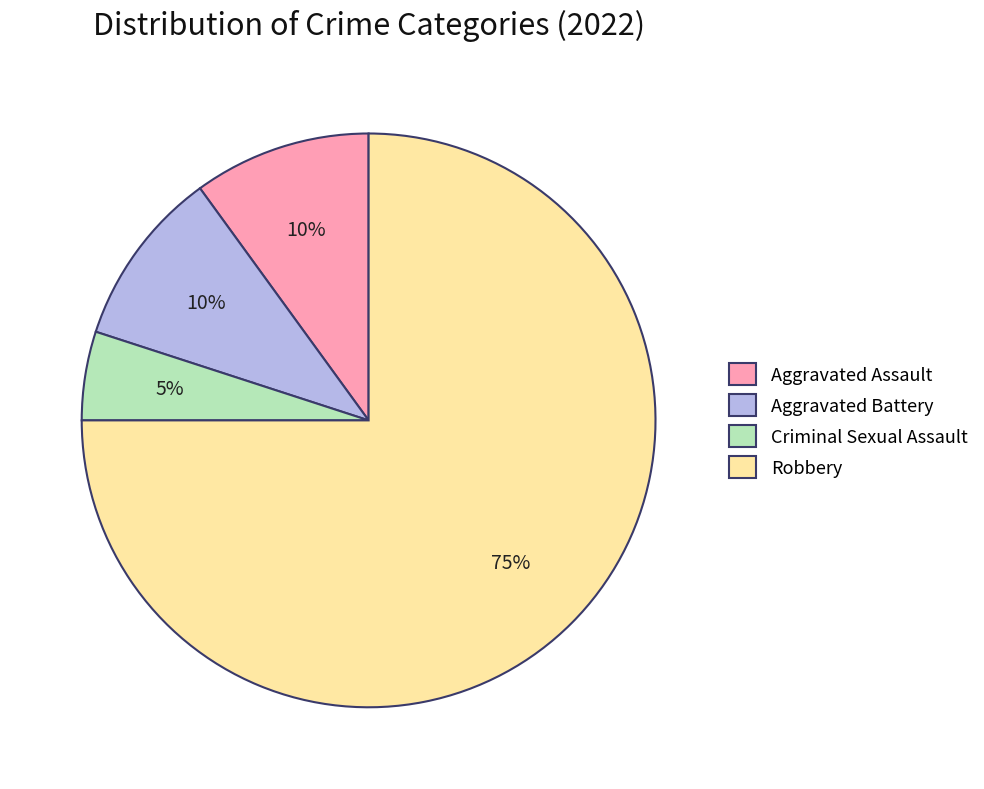

What is the ratio of the value at Robbery to the value at Aggravated Assault?

7.5